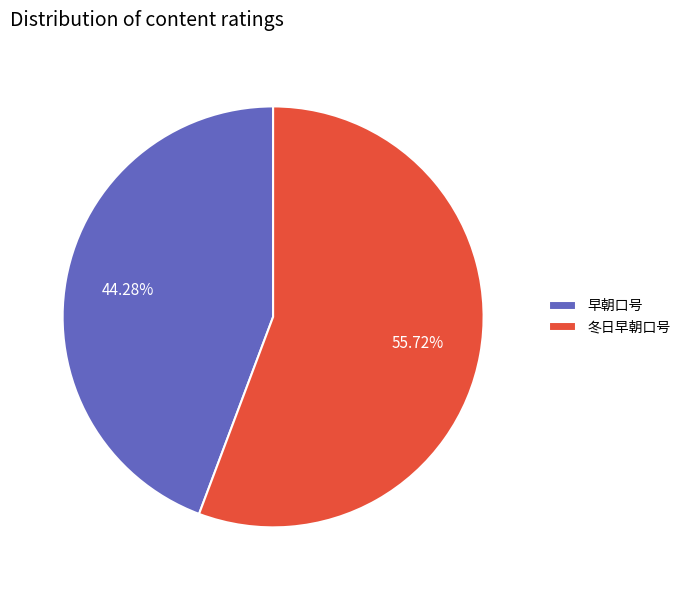

How many slices are in this pie chart?

2